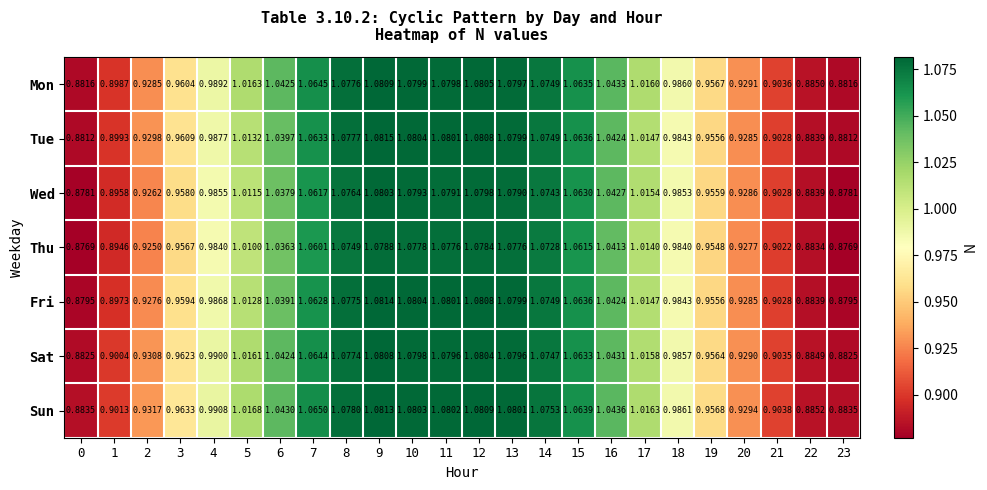

At how many categories does at least one series exceed 0?

24